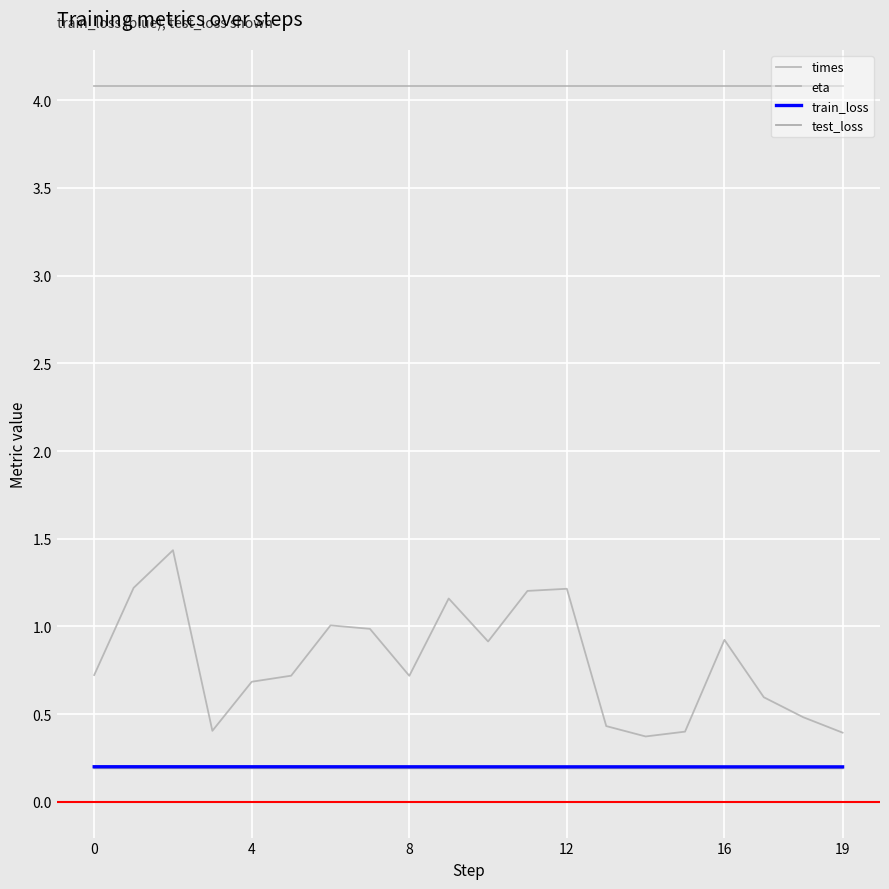

Does the chart display data point markers on the line(s)?

No